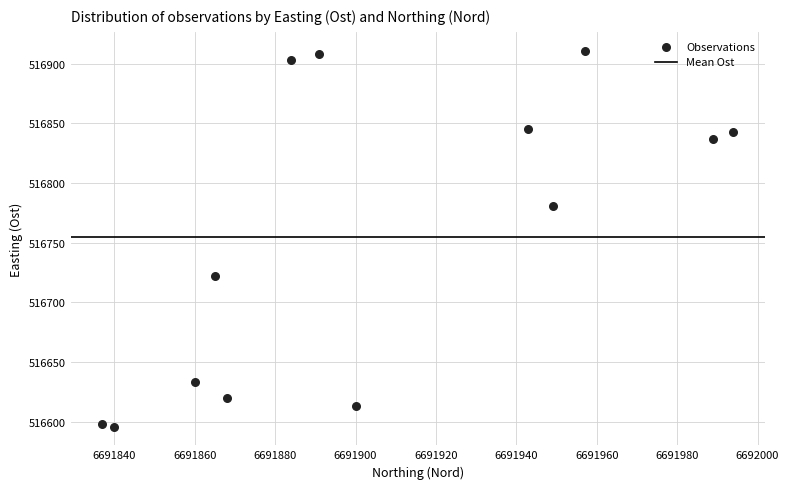

What is the range of X values (max minus min)?

157.0